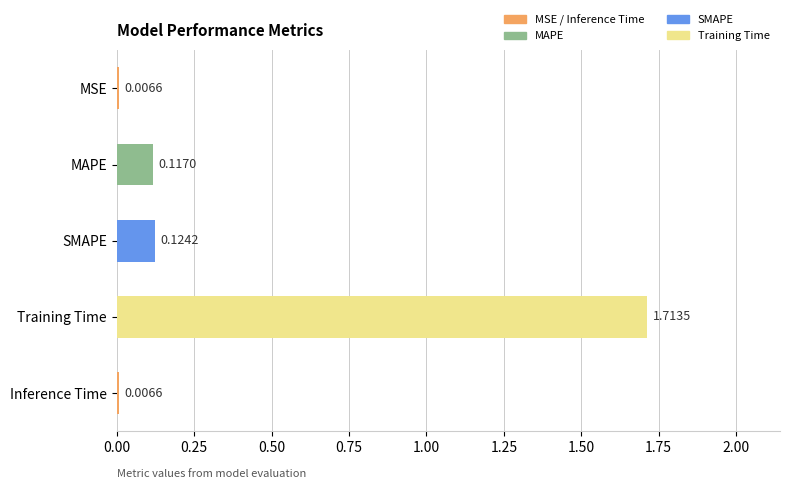

What is the sum of all values?

2.0